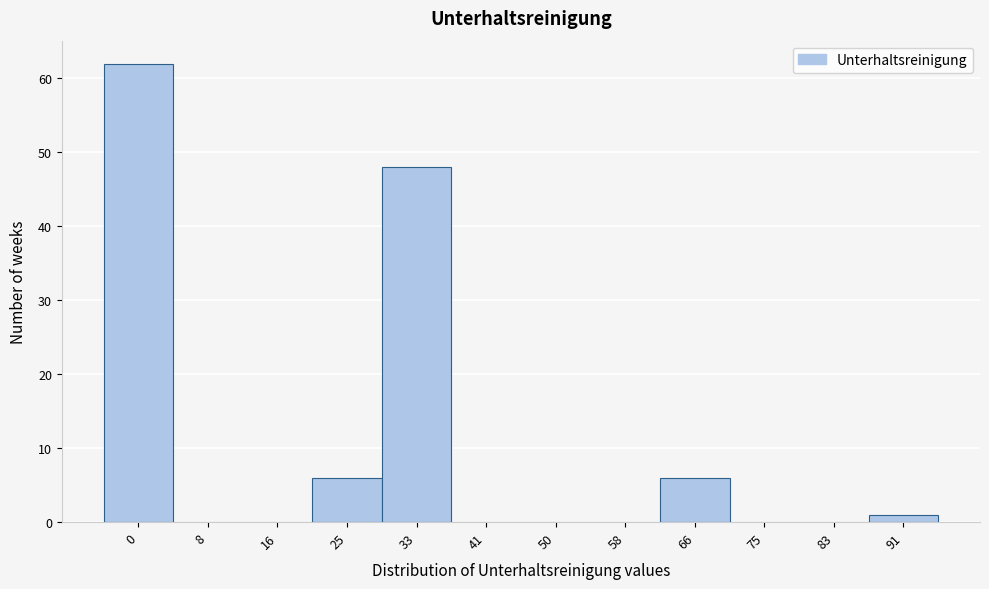

Reading right to left, what are all the values shown in this chart?

91=1	83=0	75=0	66=6	58=0	50=0	41=0	33=48	25=6	16=0	8=0	0=62